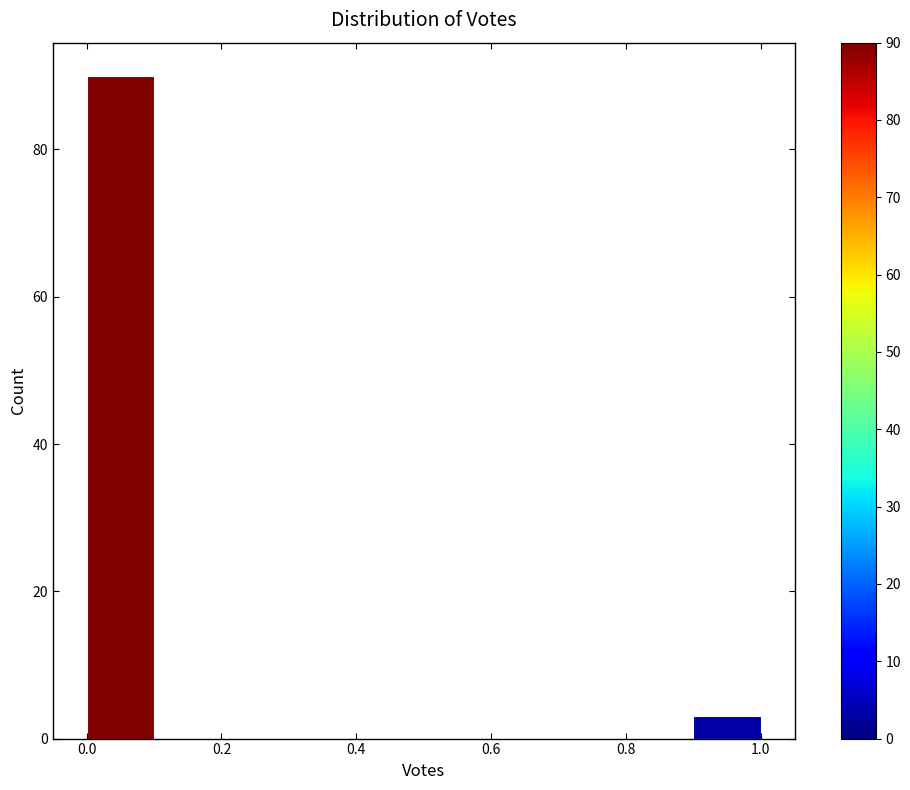

Over which range of the x-axis is the bar tallest?

0.0 to 0.1